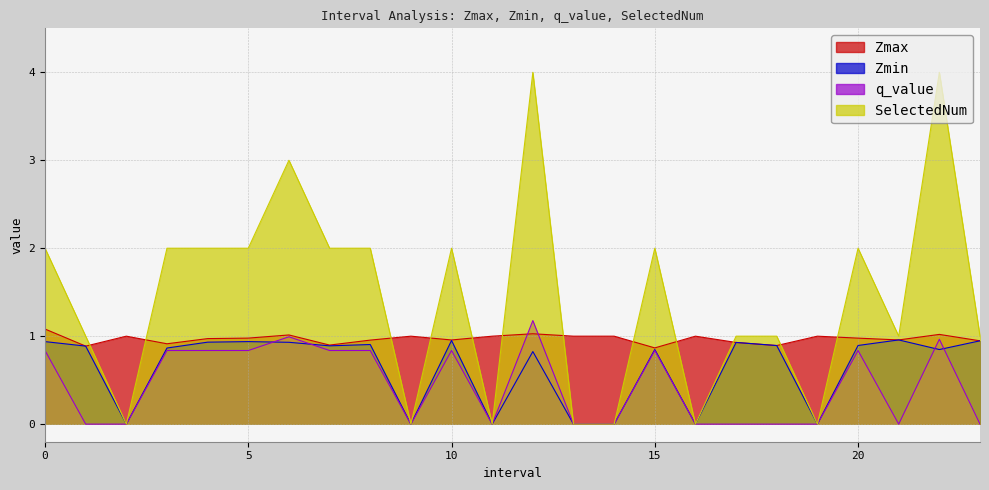

At which category is the sum across all series the highest?

12.0